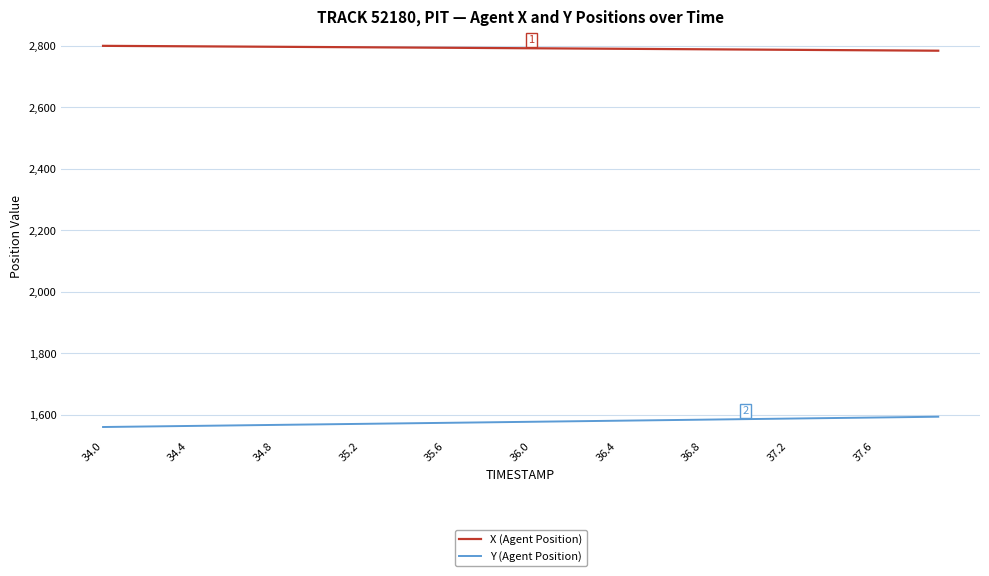

Rank the series by their maximum value, from highest to lowest.

X (Agent Position), Y (Agent Position)